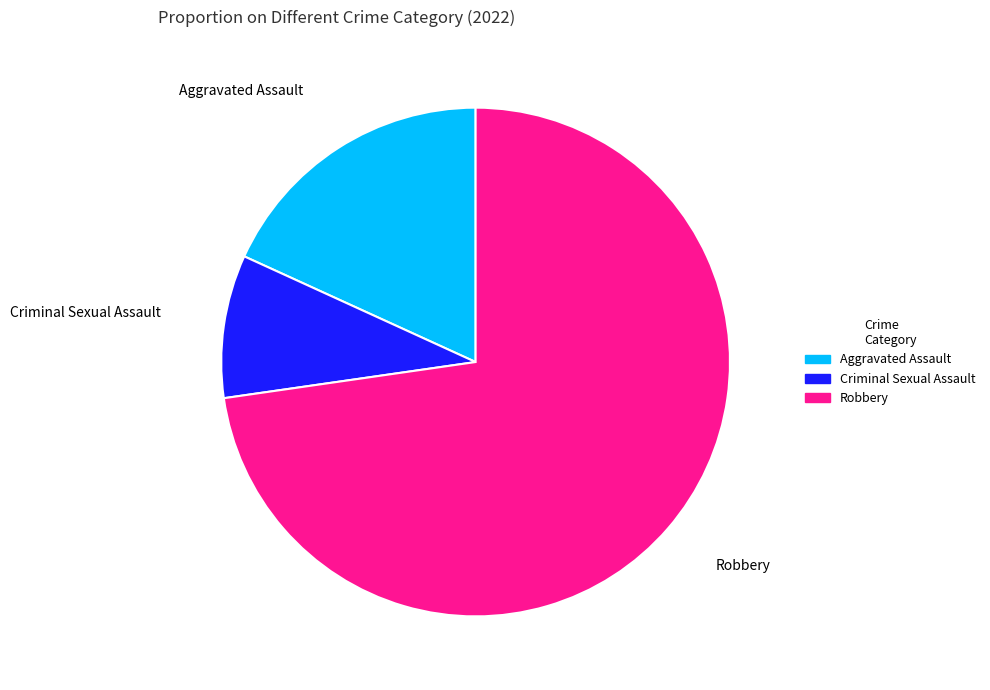

Count the number of slices in the pie.

3